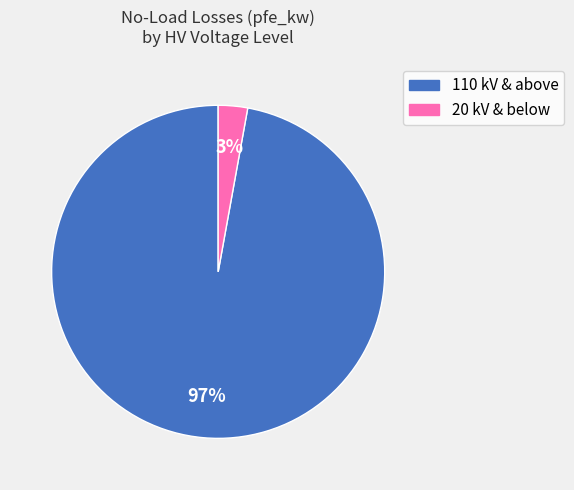

Is there any slice that represents more than half of the pie?

Yes